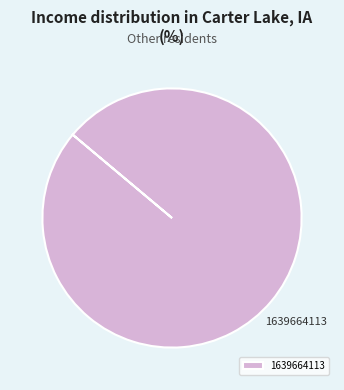

True or false: 1639664113 accounts for 100% of the total.

True